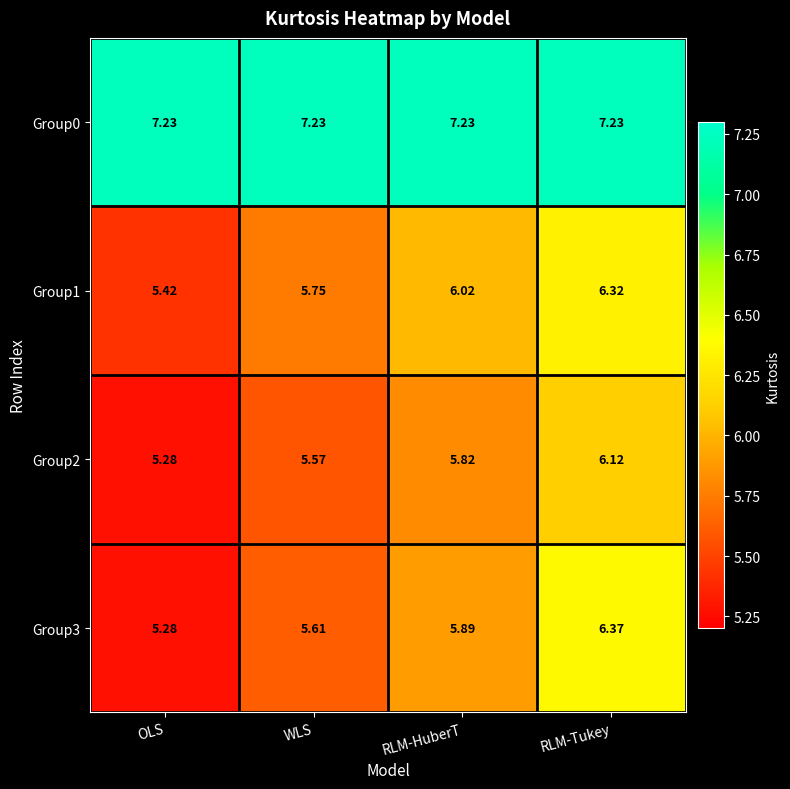

At RLM-HuberT, list the series in order from smallest to largest.

Group2, Group3, Group1, Group0